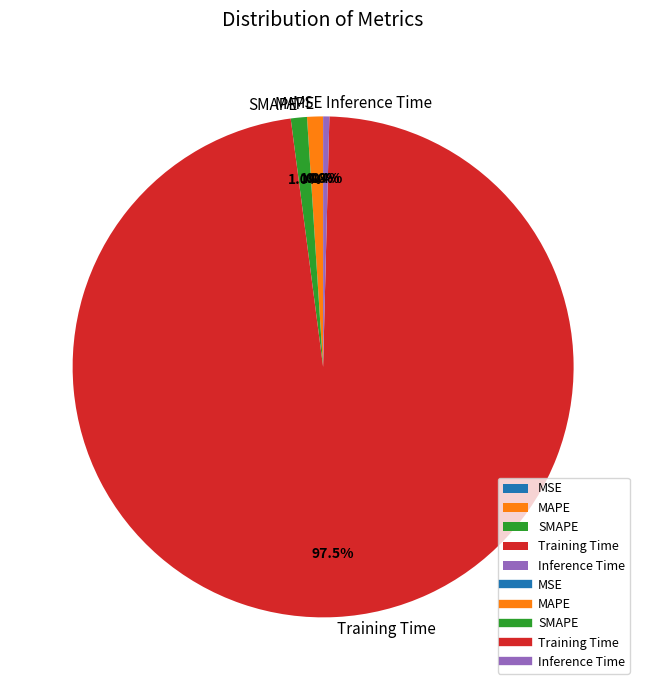

Which category has the biggest portion of the pie?

Training Time